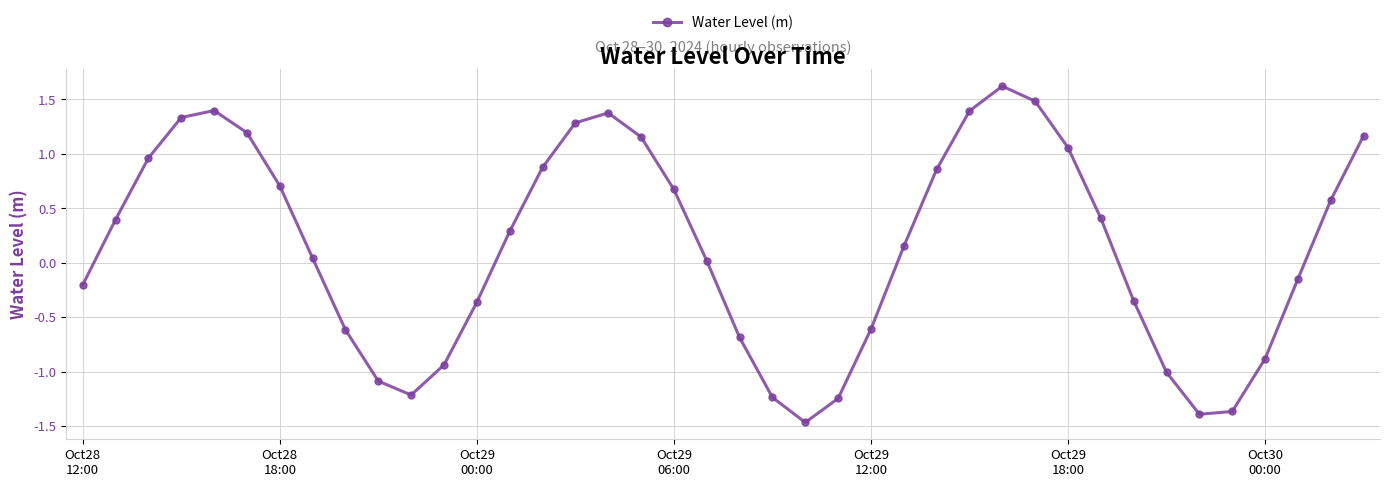

What is the greatest value displayed?

1.6